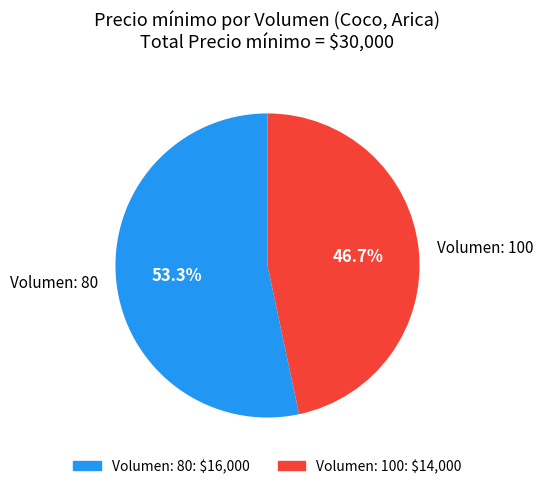

How many segments does this pie chart have?

2